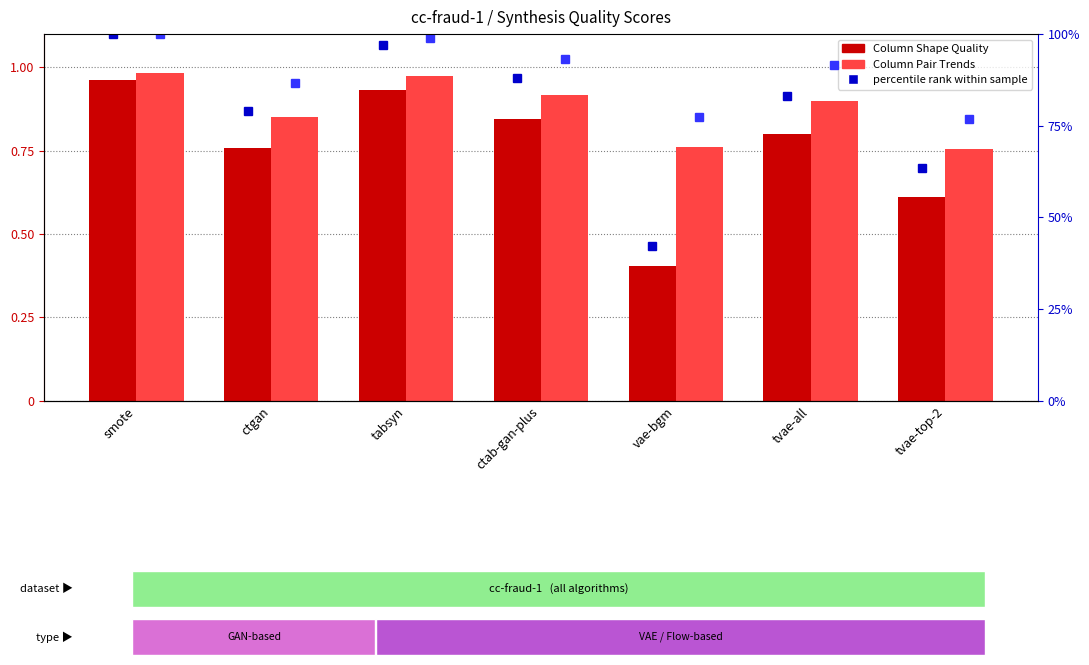

At which category is the sum across all series the highest?

smote